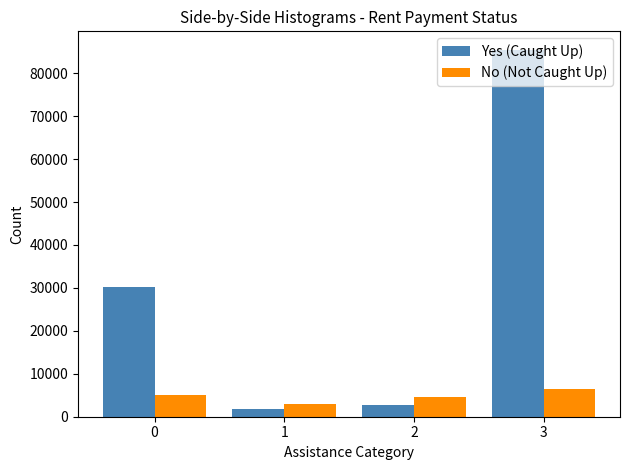

What value does the Yes (Caught Up) series have at 0?

30117